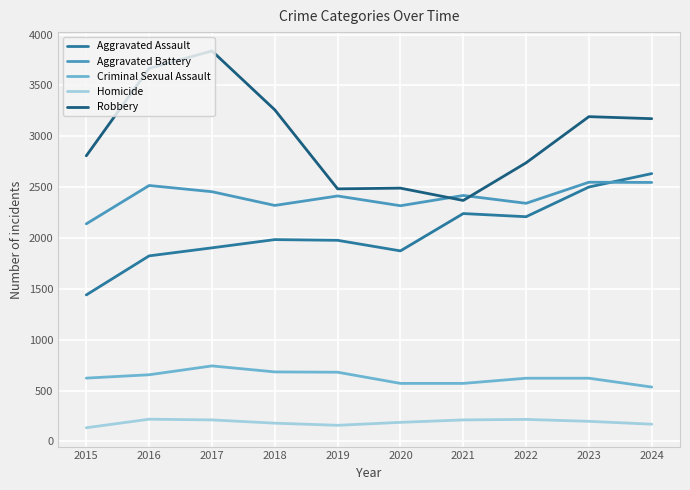

Which series has the largest total across all categories?

Robbery